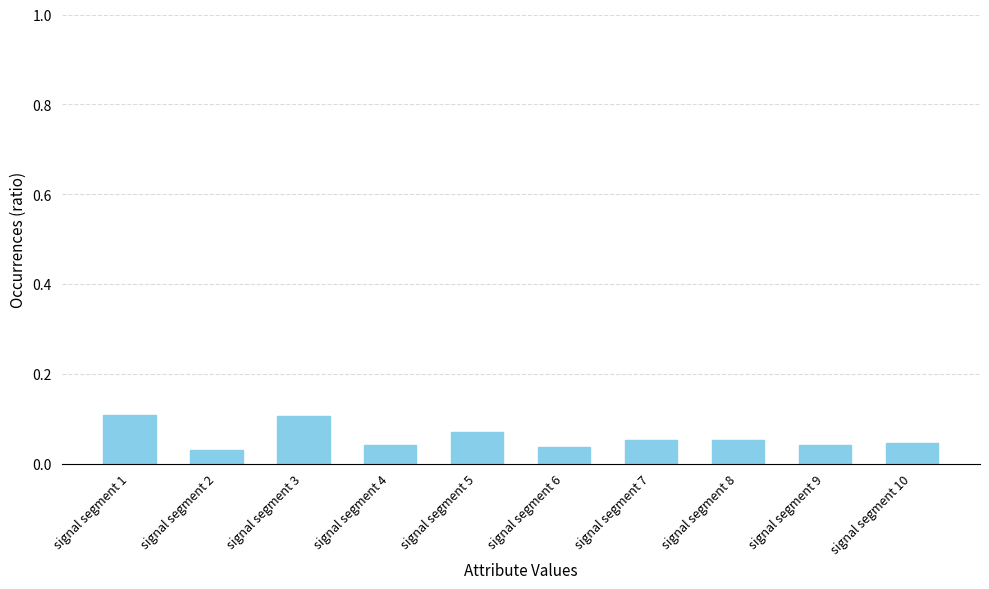

True or false: the data shows 0.1 at signal segment 4.

False